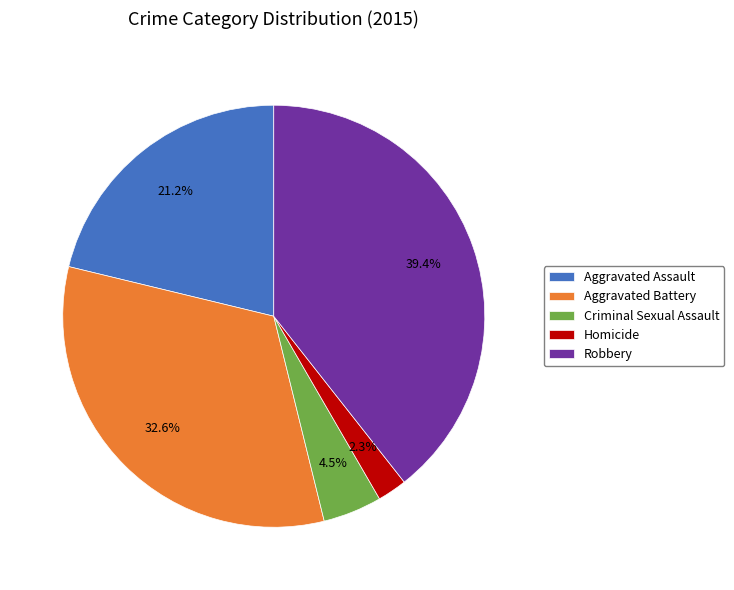

Rank the categories by value from lowest to highest.

Homicide, Criminal Sexual Assault, Aggravated Assault, Aggravated Battery, Robbery